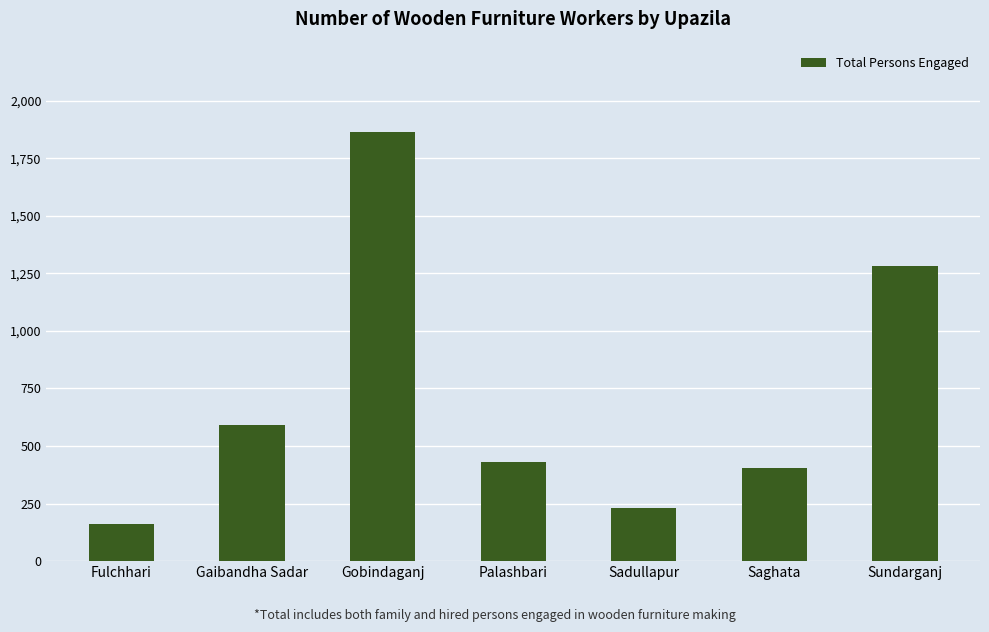

Is it true that the value at Sundarganj is 833?

False